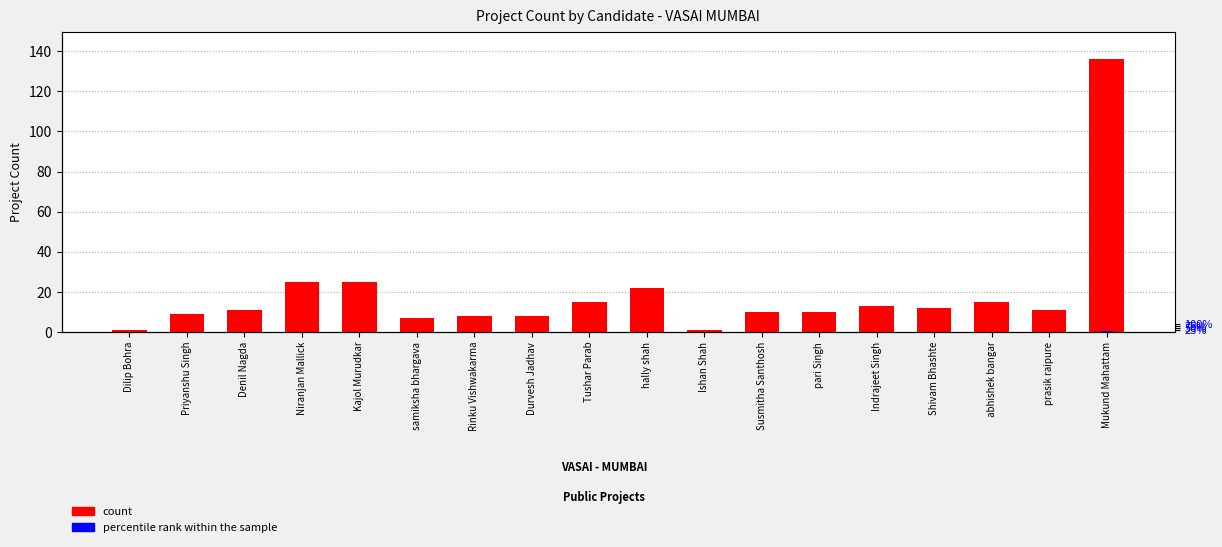

Where is percentile rank within the sample nearest to the value 0?

Dilip Bohra